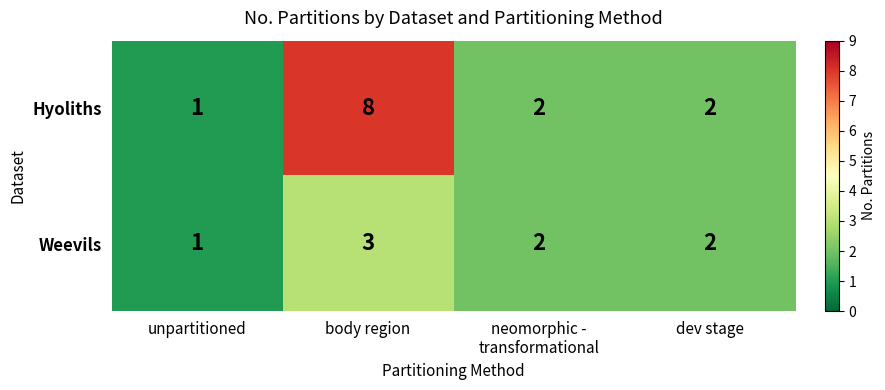

Which series has the widest spread of values?

Hyoliths